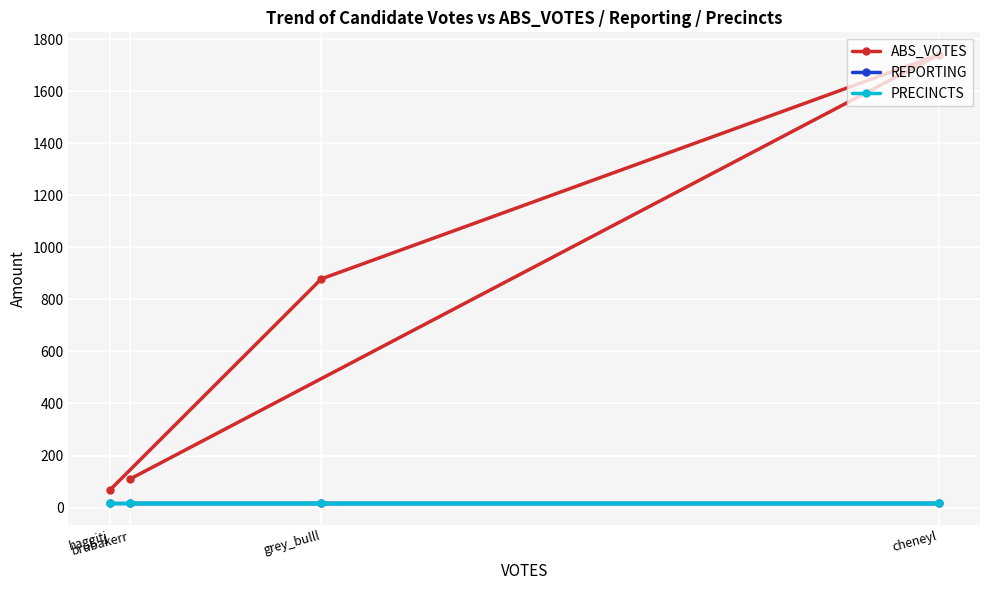

Reading left to right, extract all data points from this chart.

ABS_VOTES: brubakerr=110	cheneyl=1741	grey_bulll=879	haggitj=67
REPORTING: brubakerr=19	cheneyl=19	grey_bulll=19	haggitj=19
PRECINCTS: brubakerr=19	cheneyl=19	grey_bulll=19	haggitj=19